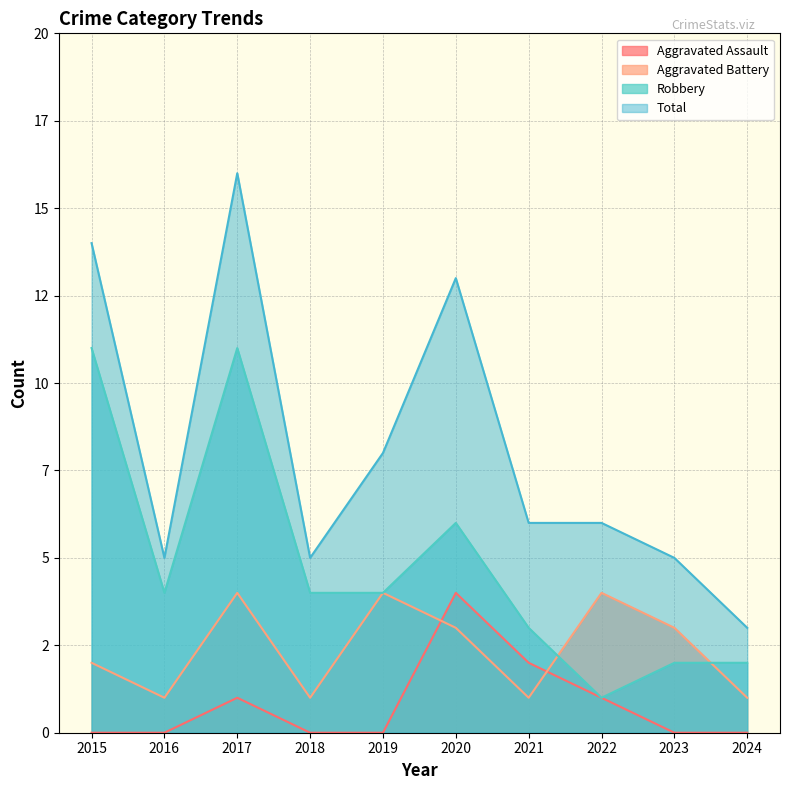

How many lines are shown in the chart?

4